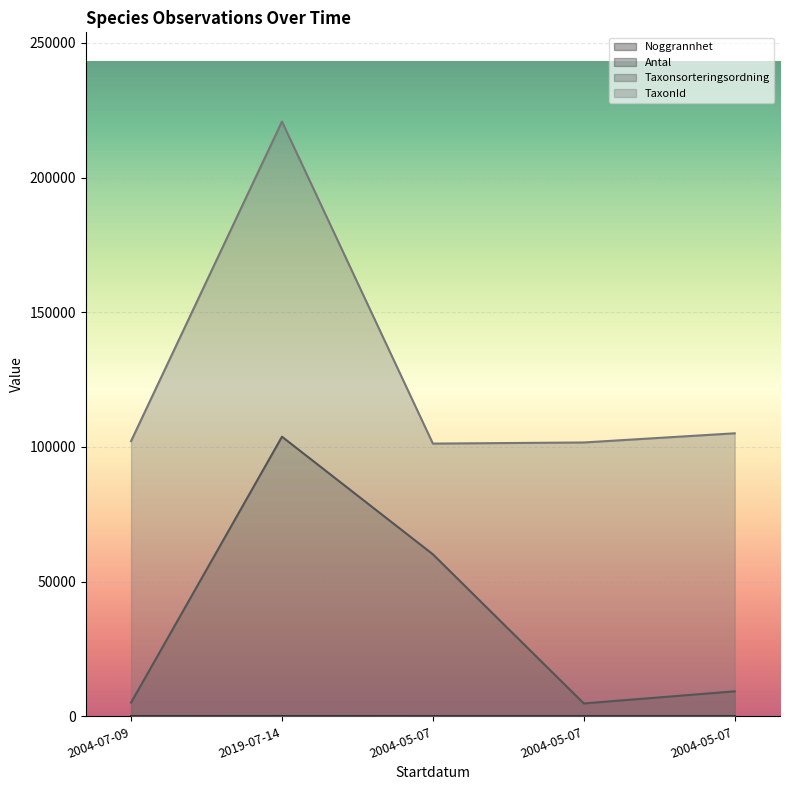

True or false: Taxonsorteringsordning has a value of 103813 at 2019-07-14.

True